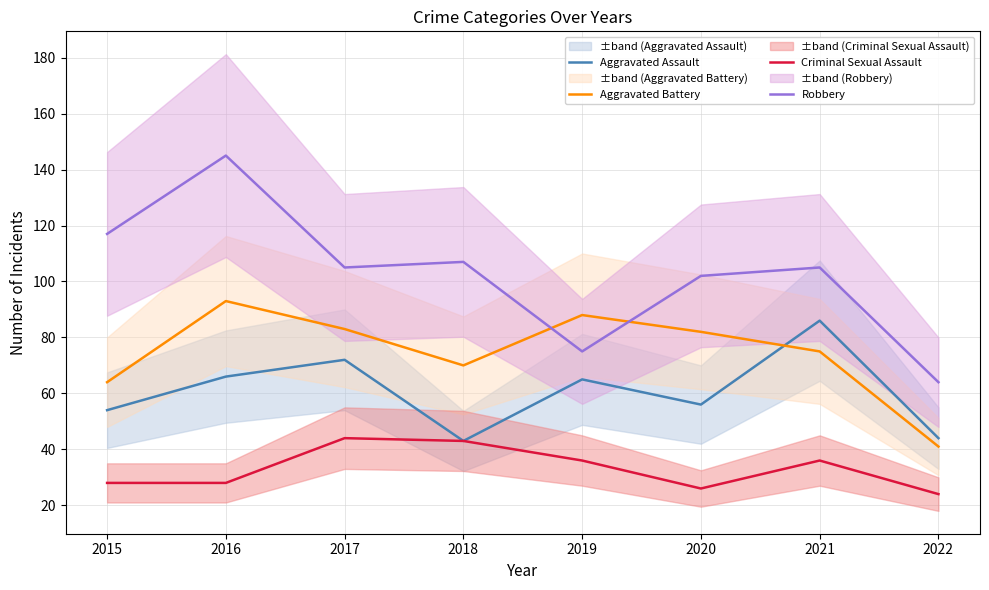

What is the greatest value displayed?

145